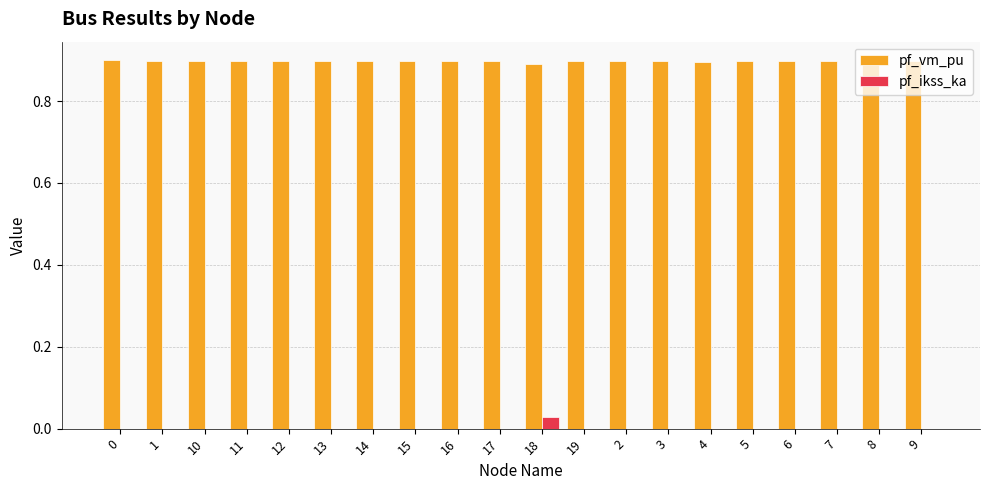

What is the highest value of the pf_vm_pu series?

0.9